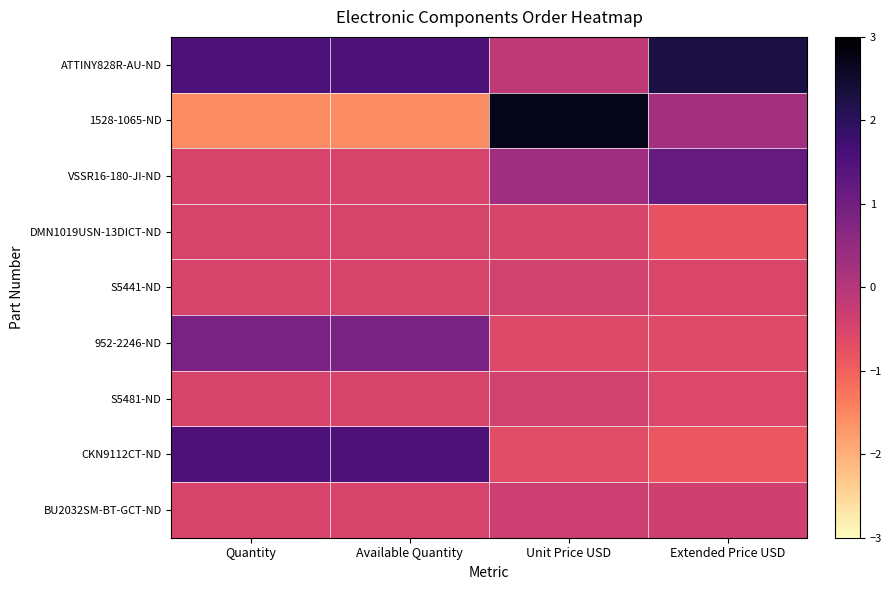

What is the difference between the highest and lowest values at Extended Price USD?

3.1